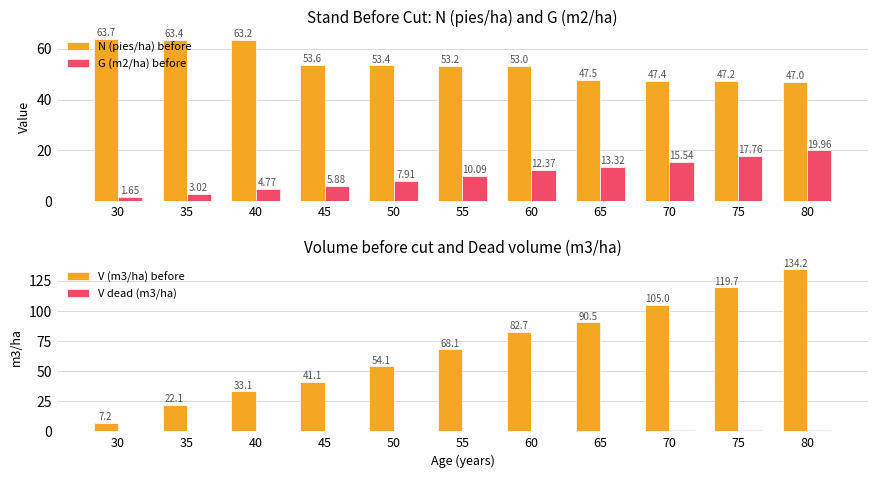

Which series changed the most between 65 and 75?

V (m3/ha) before